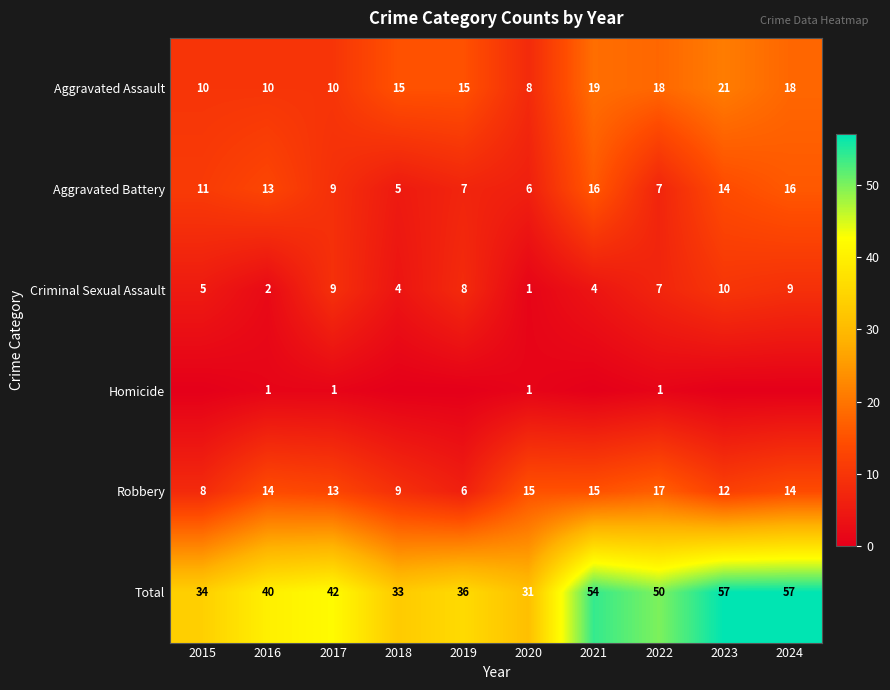

The value of Total at 2015 is 44. True or false?

False